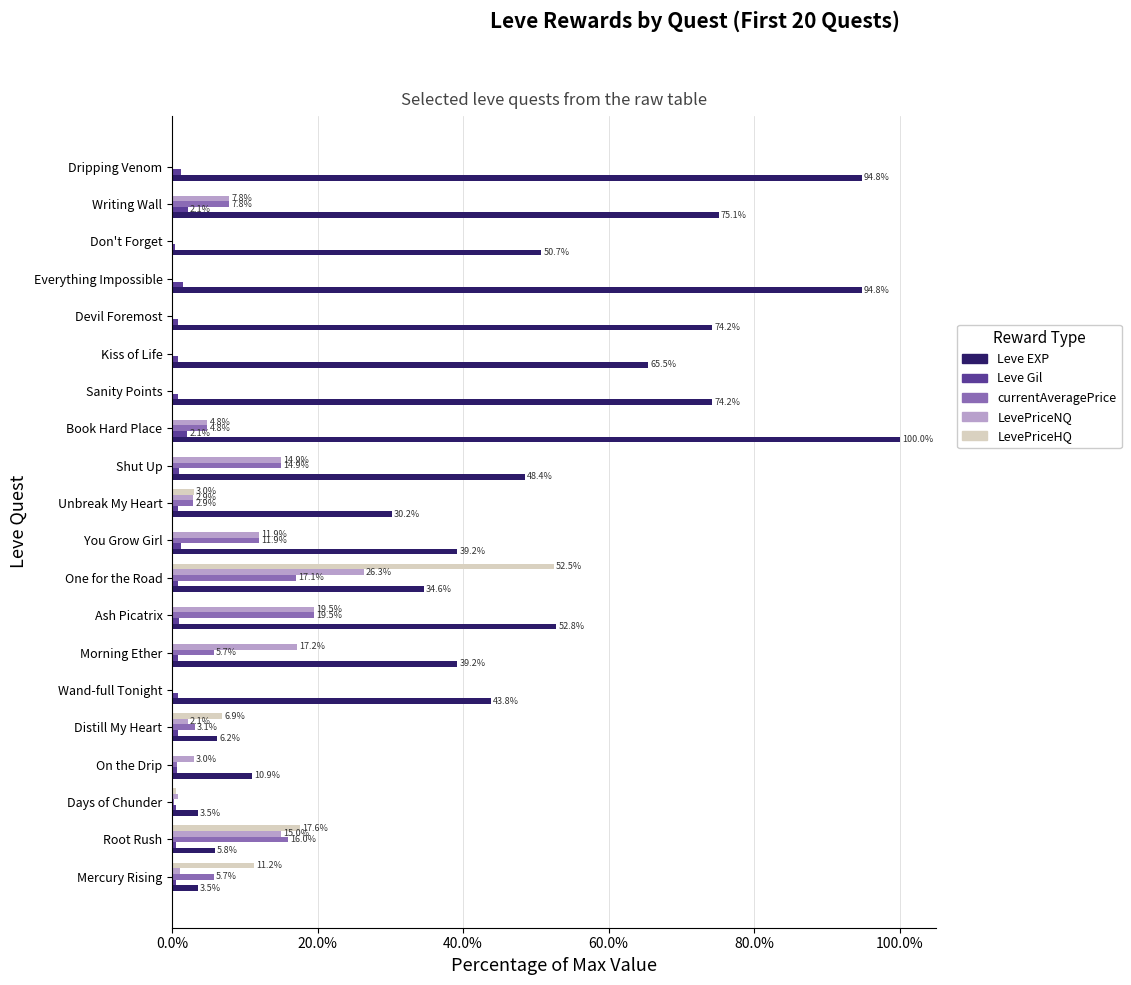

At which category is the sum across all series the highest?

One for the Road